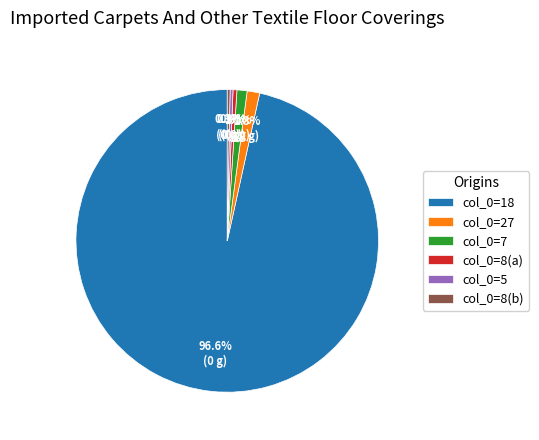

Combined, what portion of the pie is col_0=5 and col_0=7?

1.4%